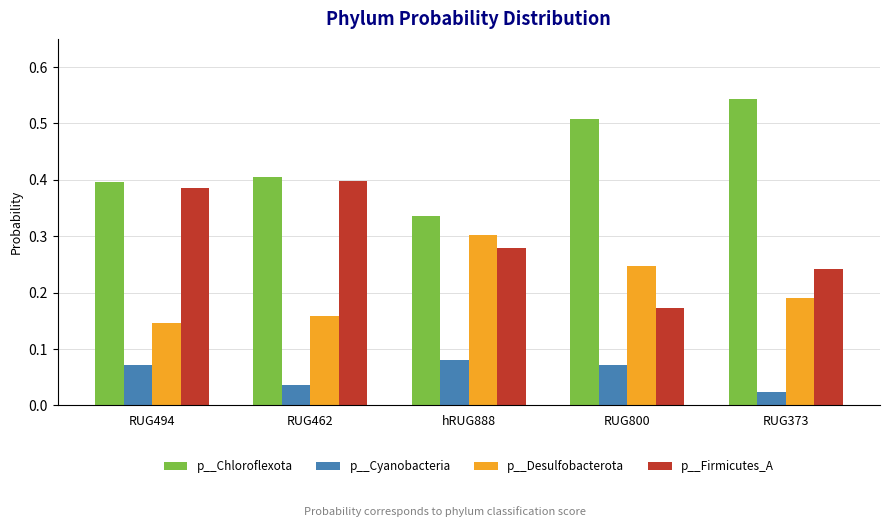

What is the sum of the p__Firmicutes_A values at RUG462 and hRUG888?

0.7